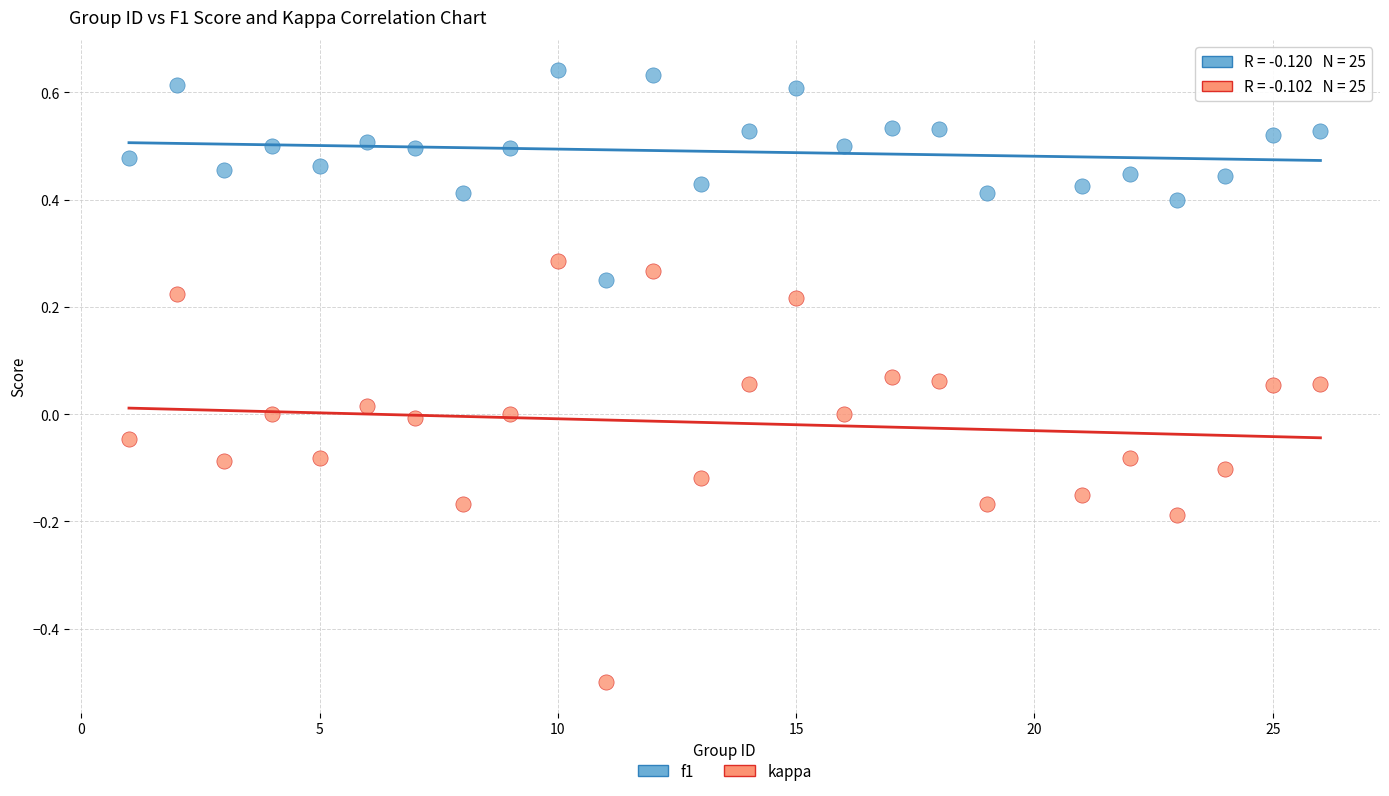

What are all the series names shown in the legend?

f1, kappa